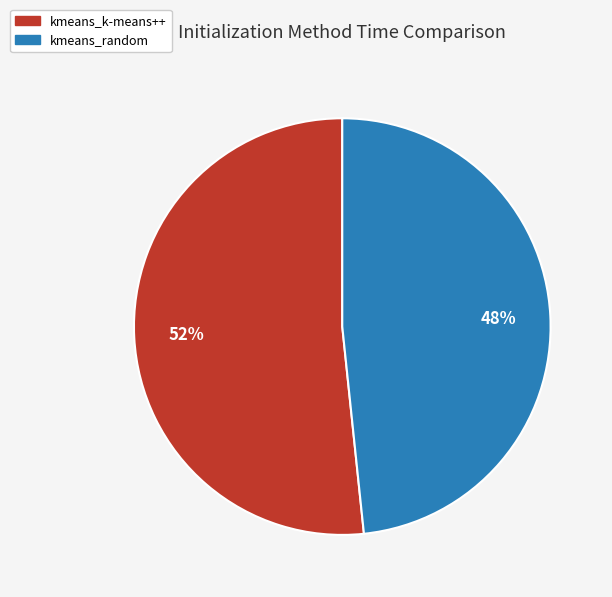

To the nearest percent, what is the combined percentage of kmeans_random and kmeans_k-means++?

100%